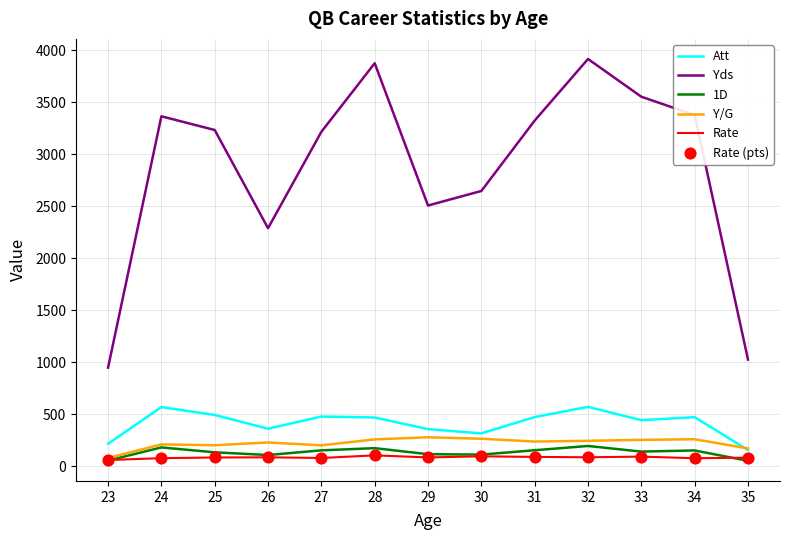

What is the total value across all series at 32?

5013.2